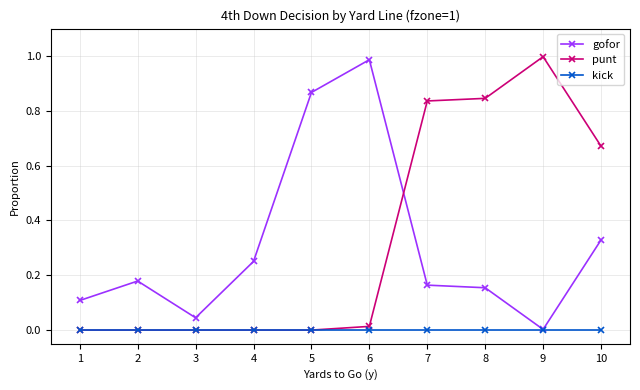

What are all the series names shown in the legend?

gofor, punt, kick